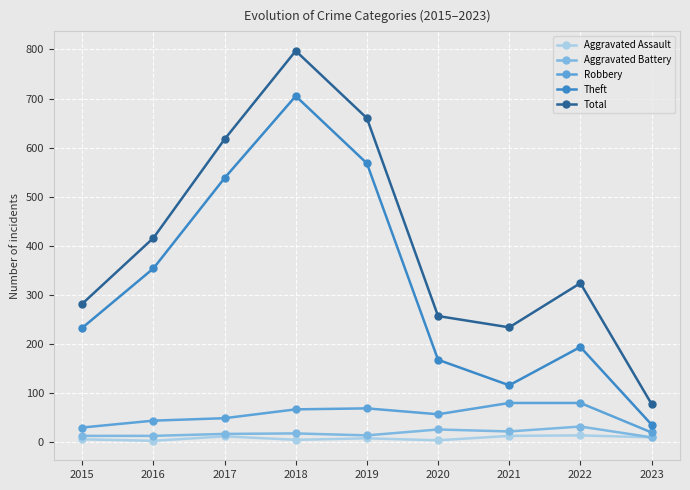

Is the value of Aggravated Assault at 2020 greater than the value of Robbery at 2017?

No